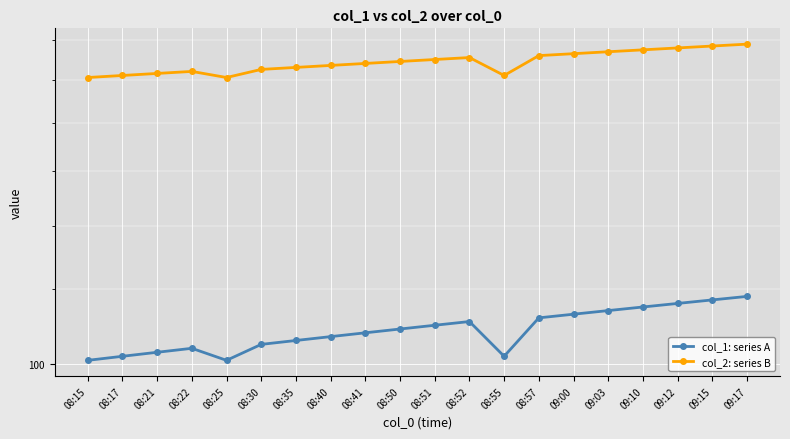

Which has a higher value, 09:00 or 08:50?

09:00